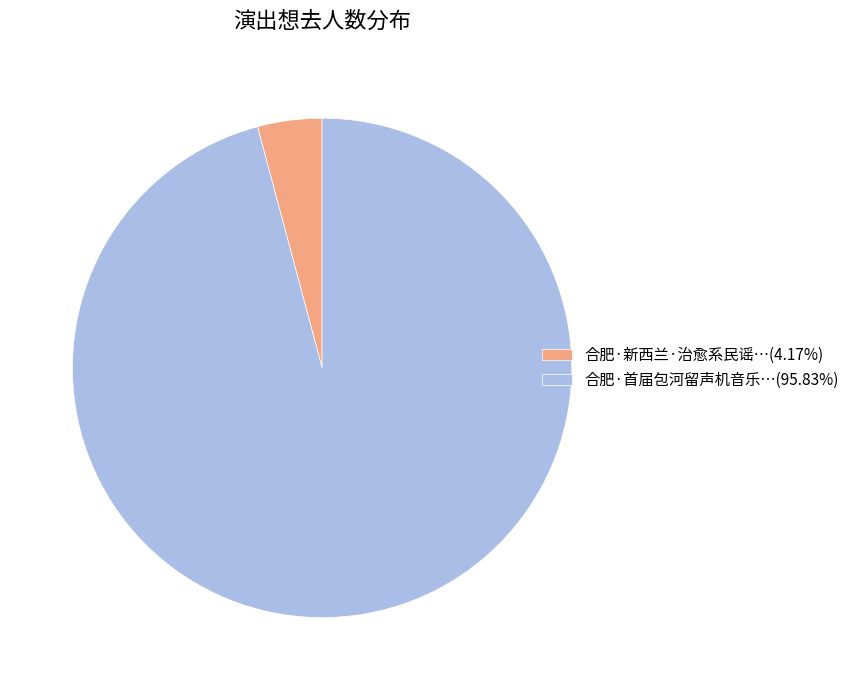

How many segments does this pie chart have?

2